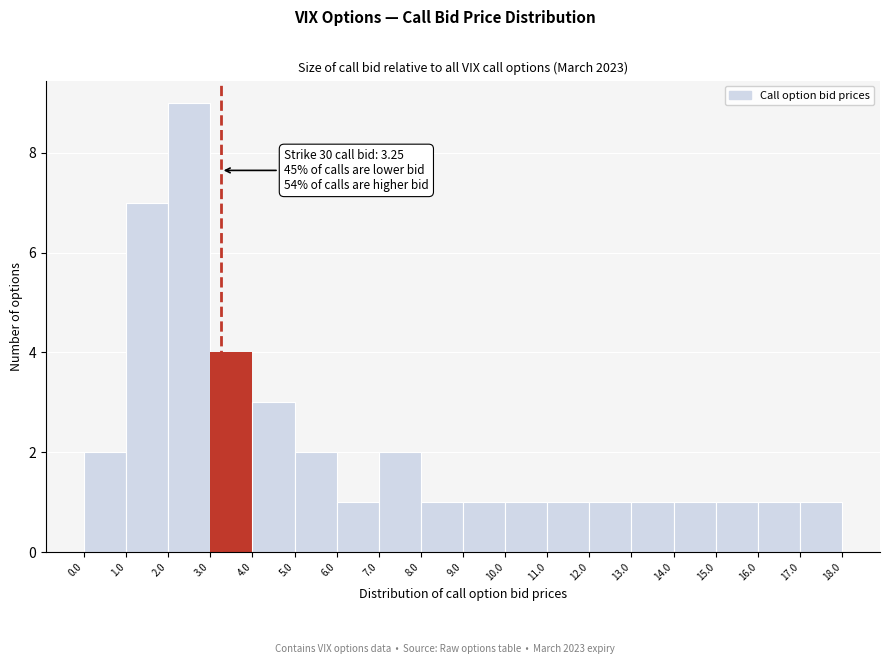

Over which range of the x-axis is the bar tallest?

2.0 to 3.0